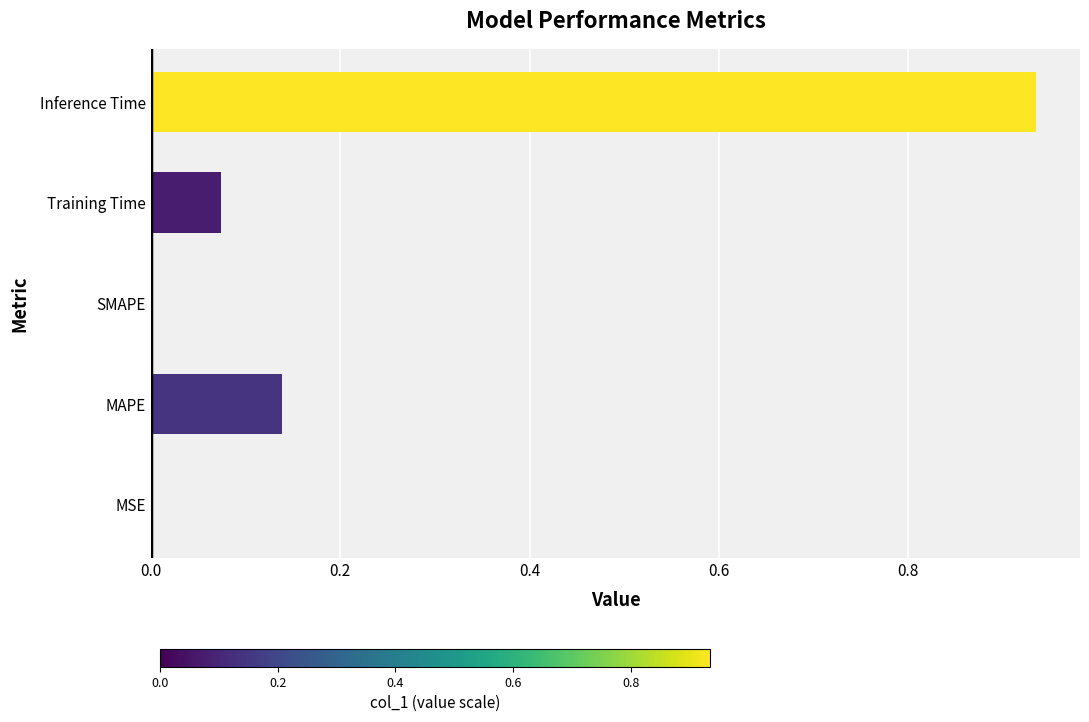

True or false: the data shows 0.6 at SMAPE.

False